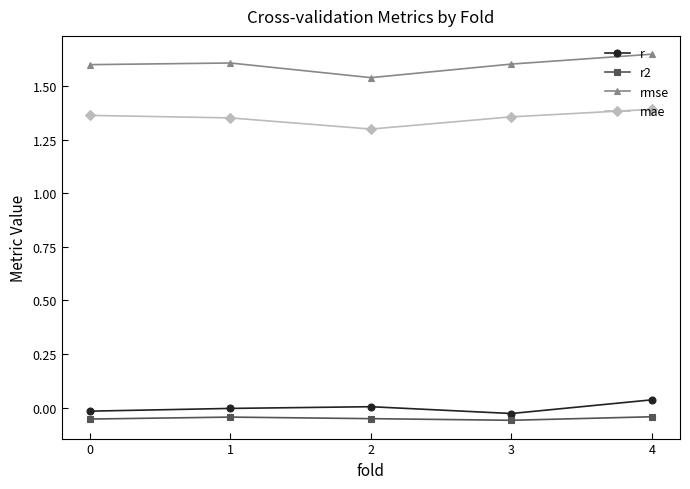

What is the average value of the rmse series?

1.6